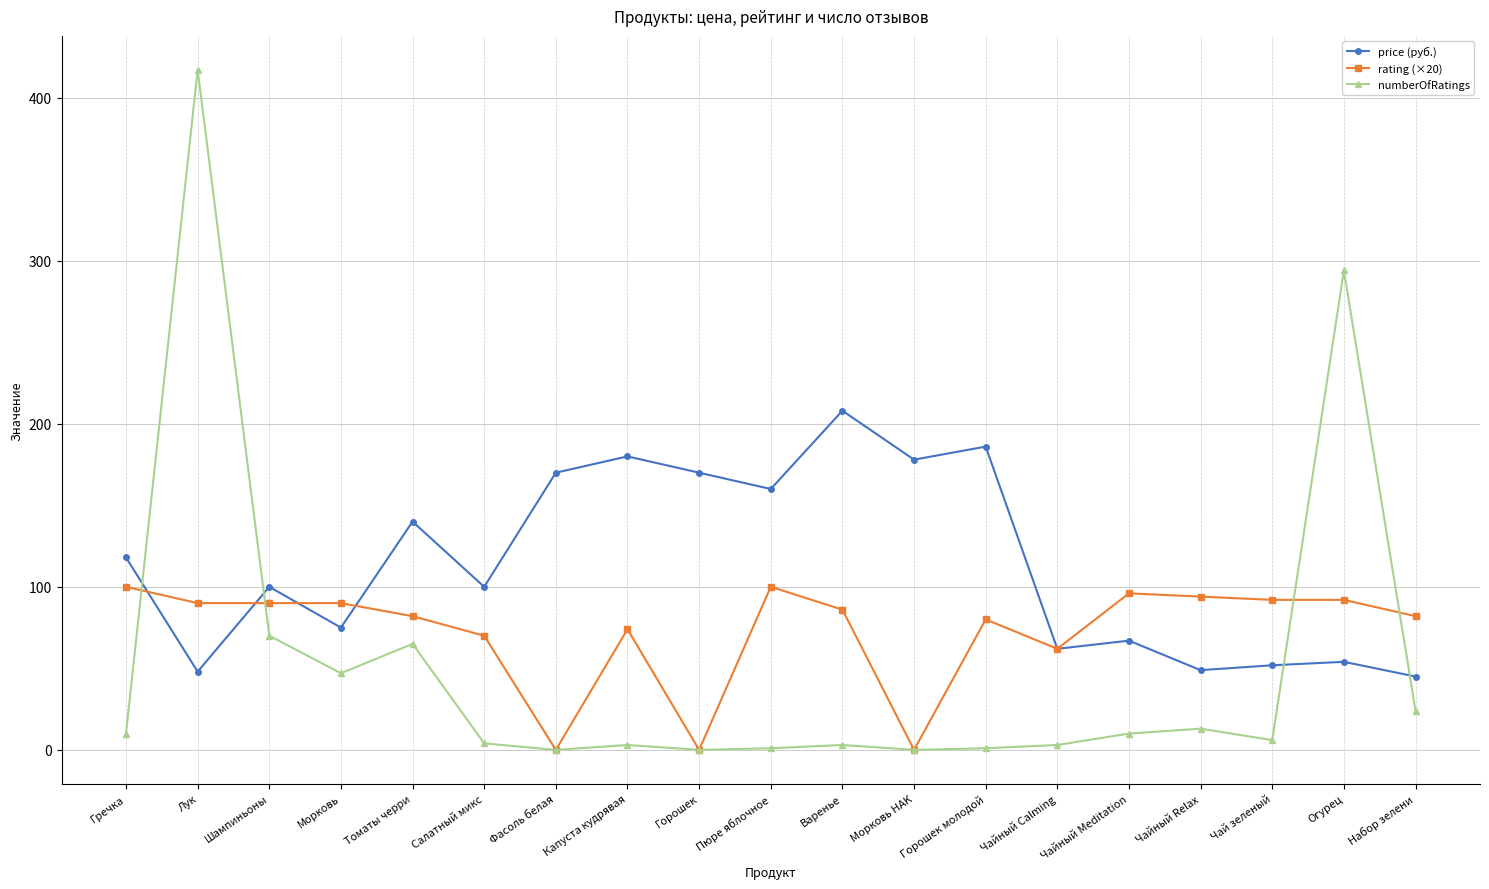

The numberOfRatings series shows 209.5 at Морковь HAK. True or false?

False